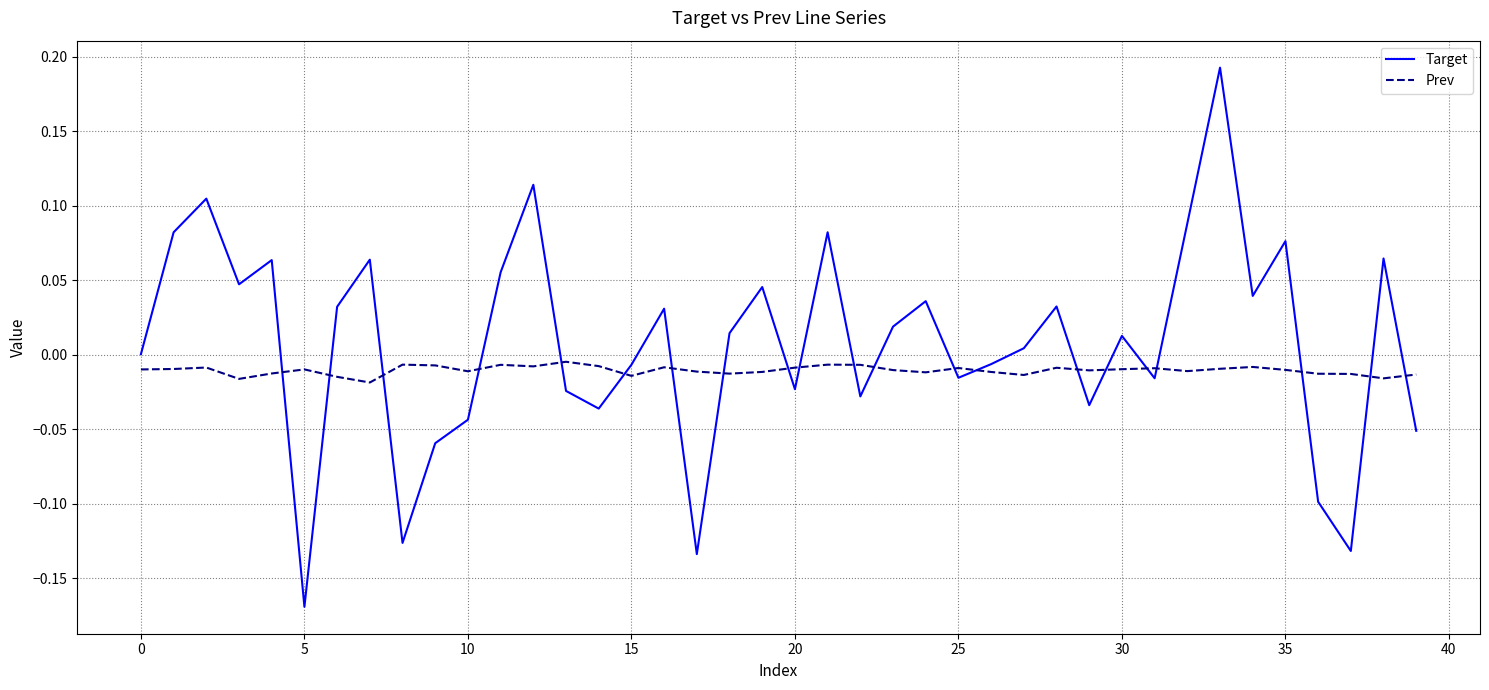

List the series in order of their peak value, lowest first.

Prev, Target